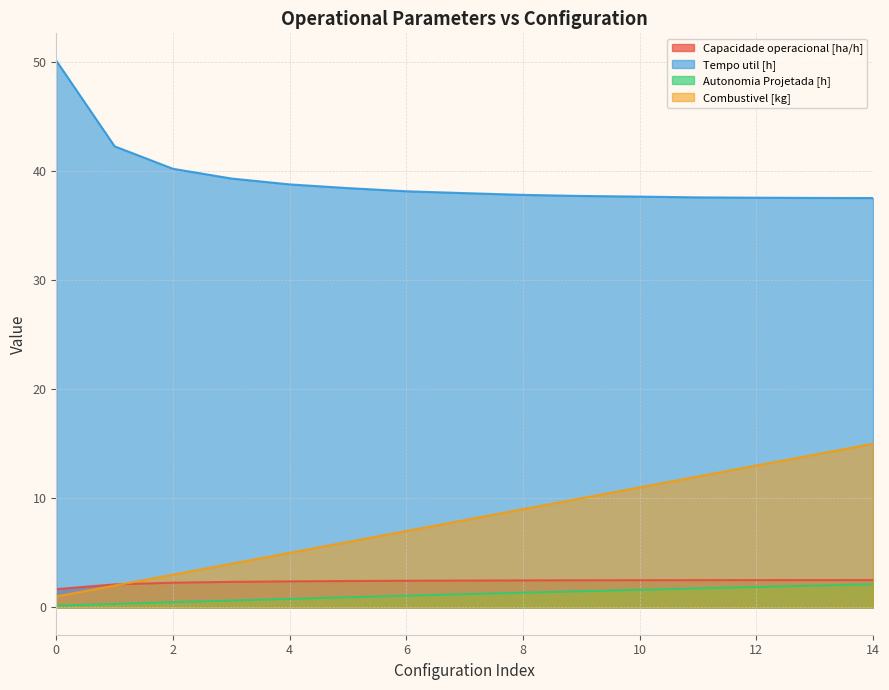

Rank the series at 1 from lowest to highest value.

Autonomia Projetada [h], Combustivel [kg], Capacidade operacional [ha/h], Tempo util [h]